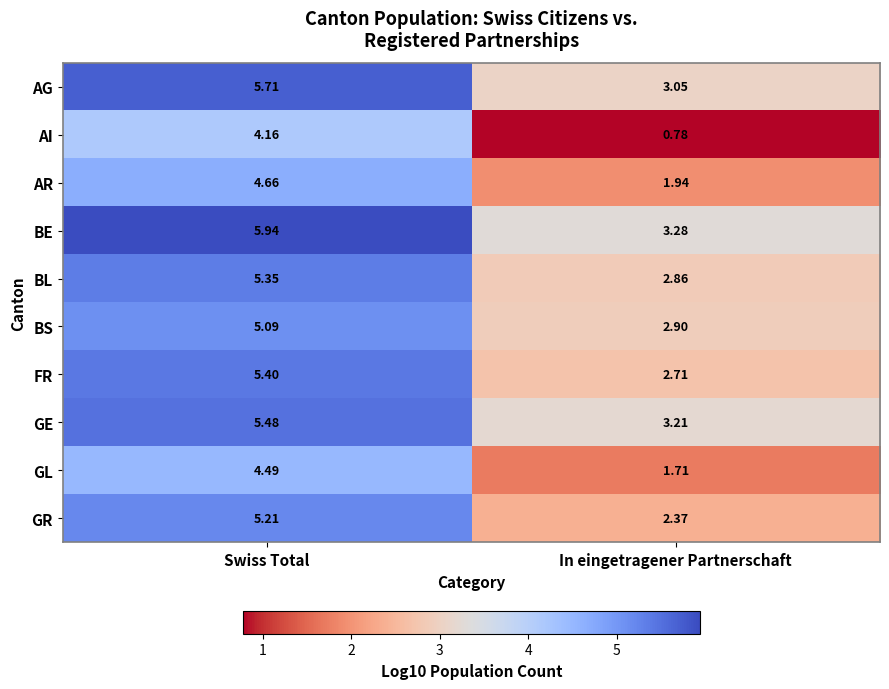

At which label does BS reach its peak?

Swiss Total